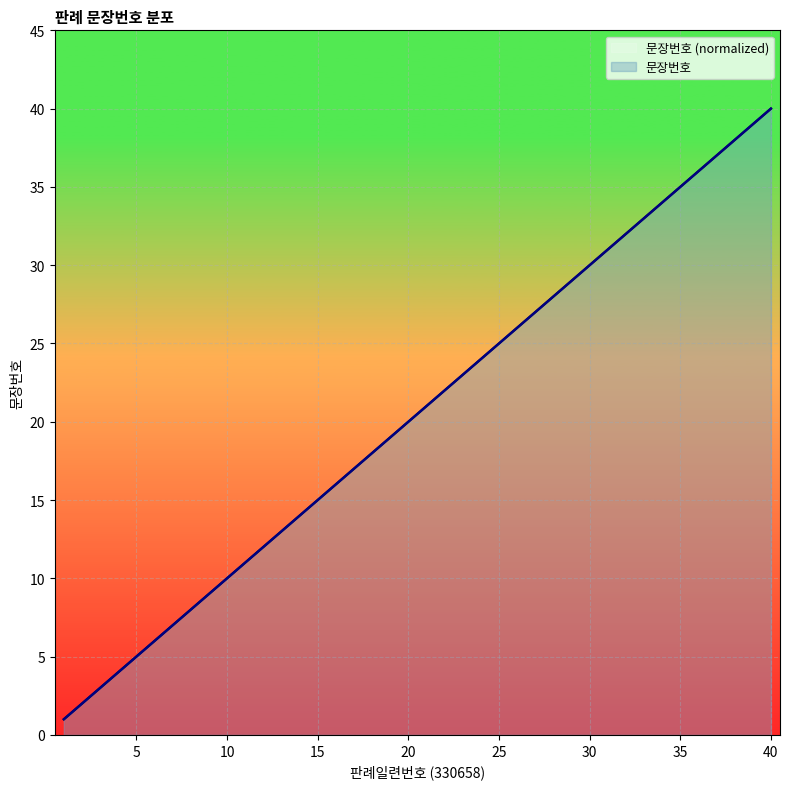

Count the number of categories in the chart.

40